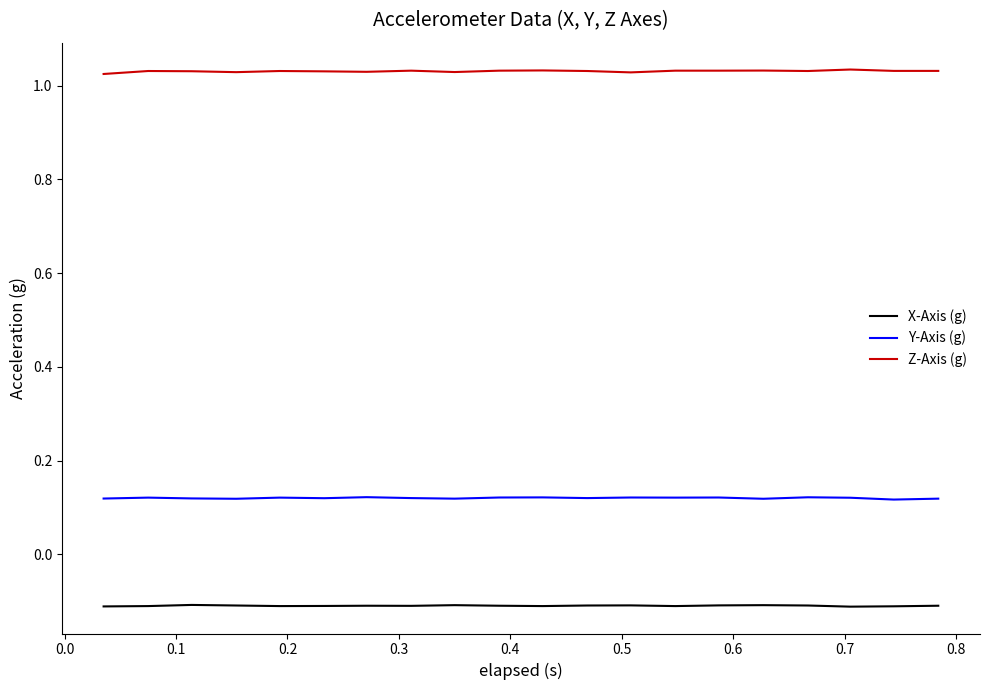

Rank the series by their maximum value, from lowest to highest.

X-Axis (g), Y-Axis (g), Z-Axis (g)